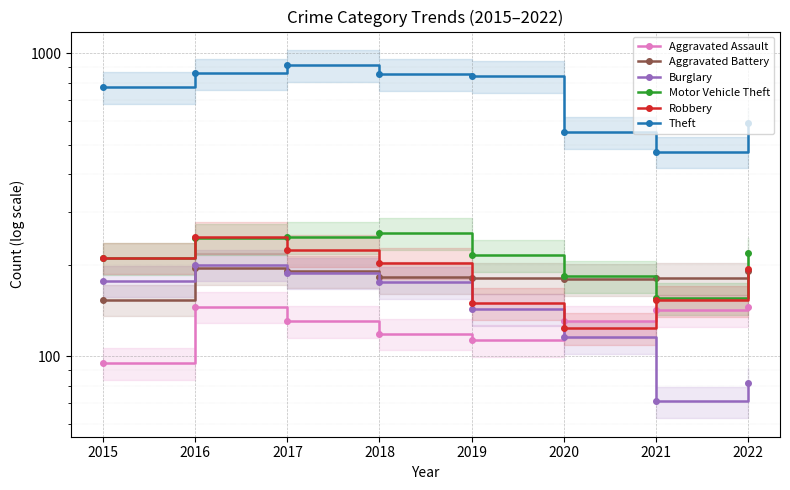

What is the average value of the Burglary series?

144